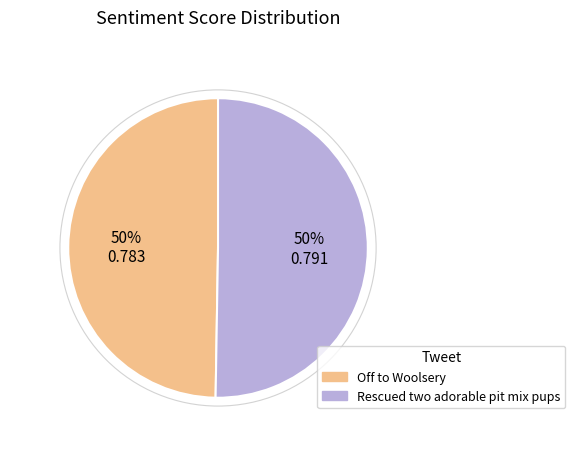

What percentage is the Rescued two adorable pit mix pups slice, to the nearest percent?

50%